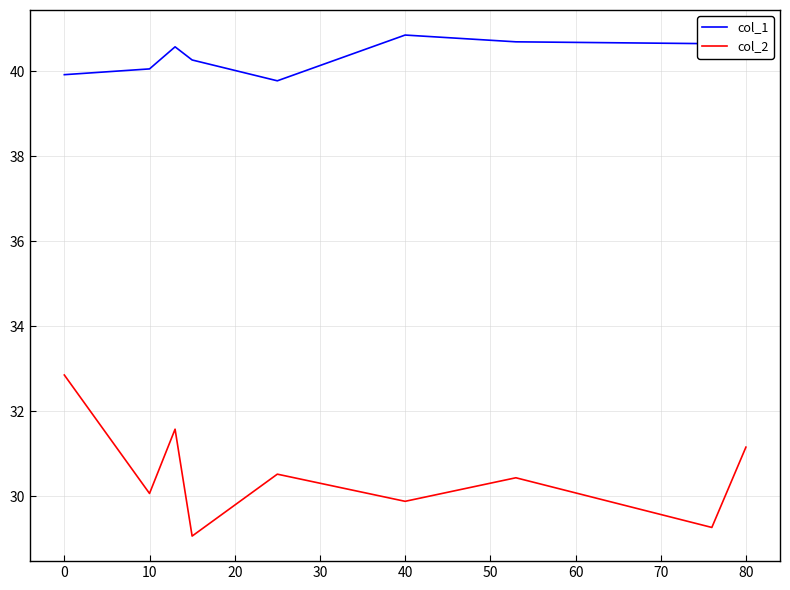

Rank the series by their average value, from lowest to highest.

col_2, col_1